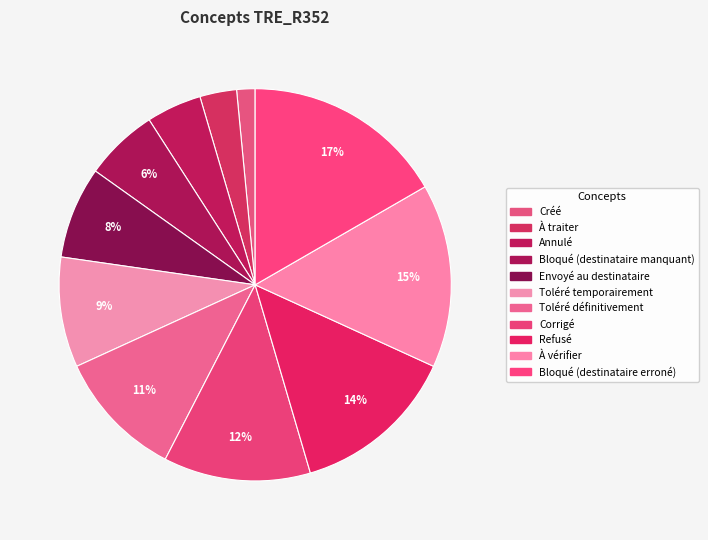

Count the number of slices in the pie.

11